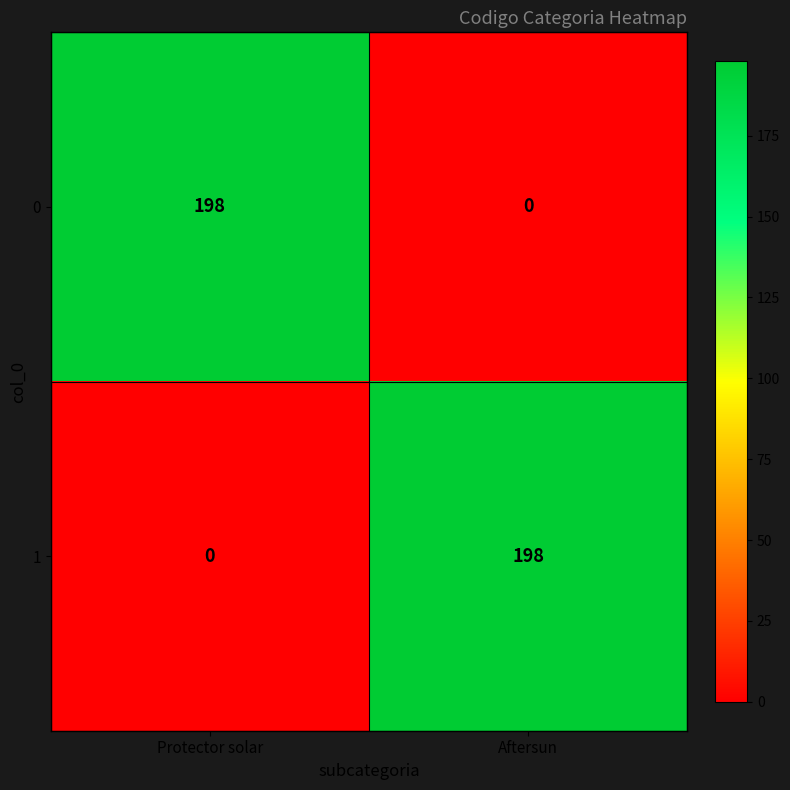

How many distinct data groups are displayed?

2